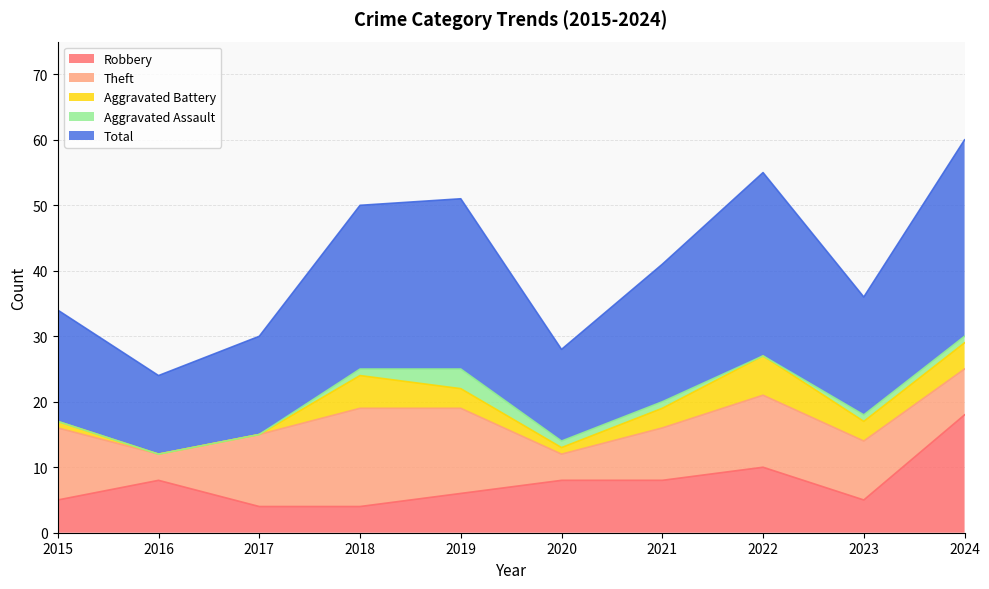

What is the sum of all Aggravated Battery values?

26